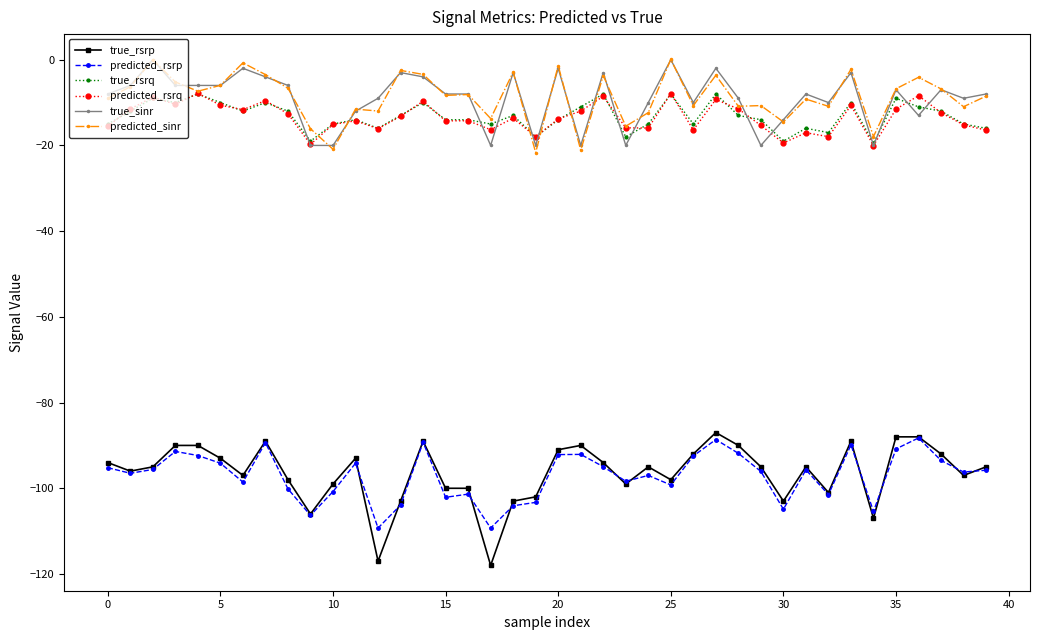

Which series has the widest spread of values?

true_rsrp